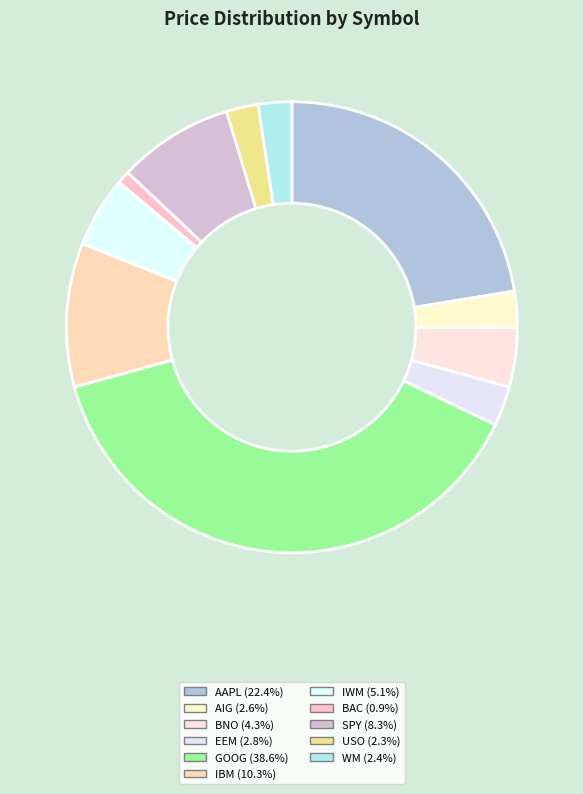

To the nearest percent, what percentage of the pie is IWM?

5%